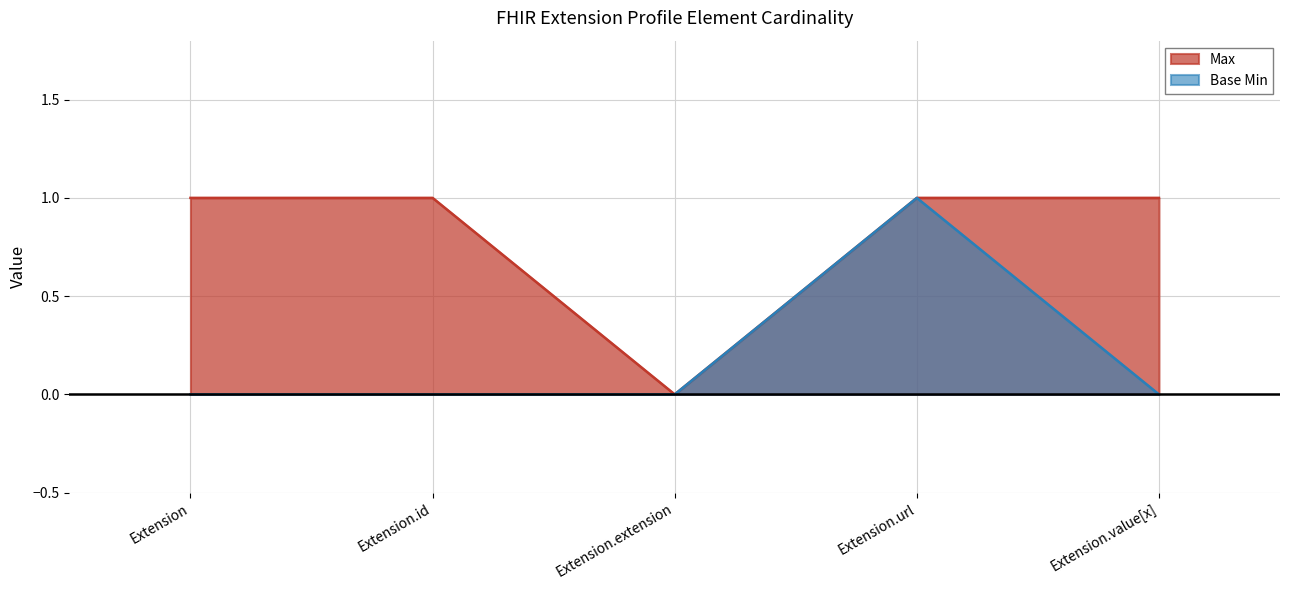

What are all the series names shown in the legend?

Max, Base Min